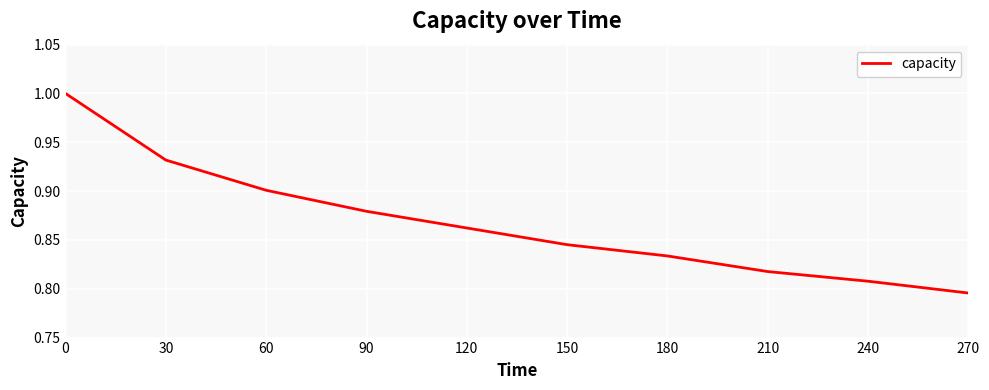

What is the change in value from 0 to 60?

-0.1